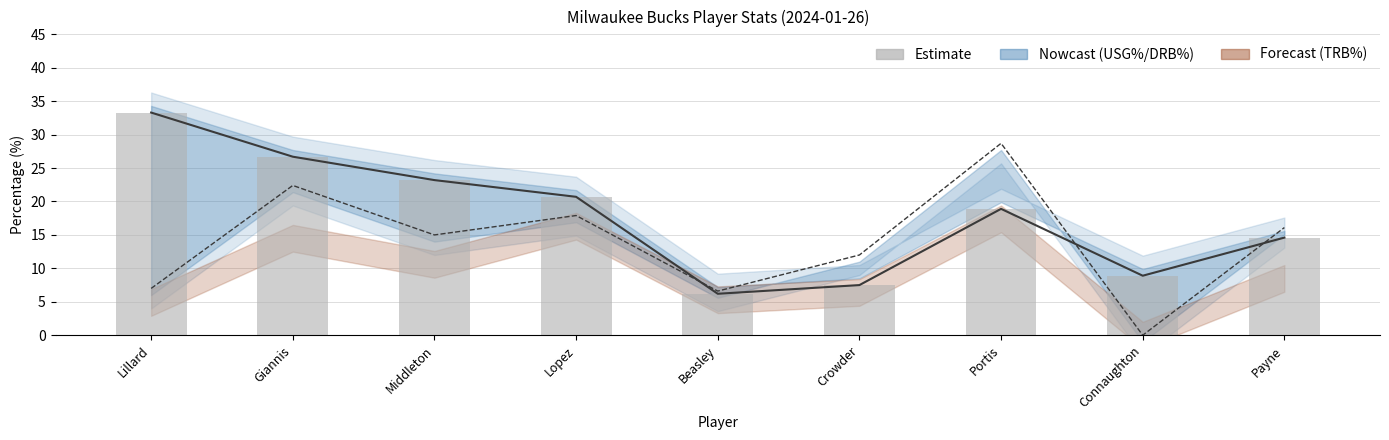

What is the change in value from Beasley to Payne?

+8.4